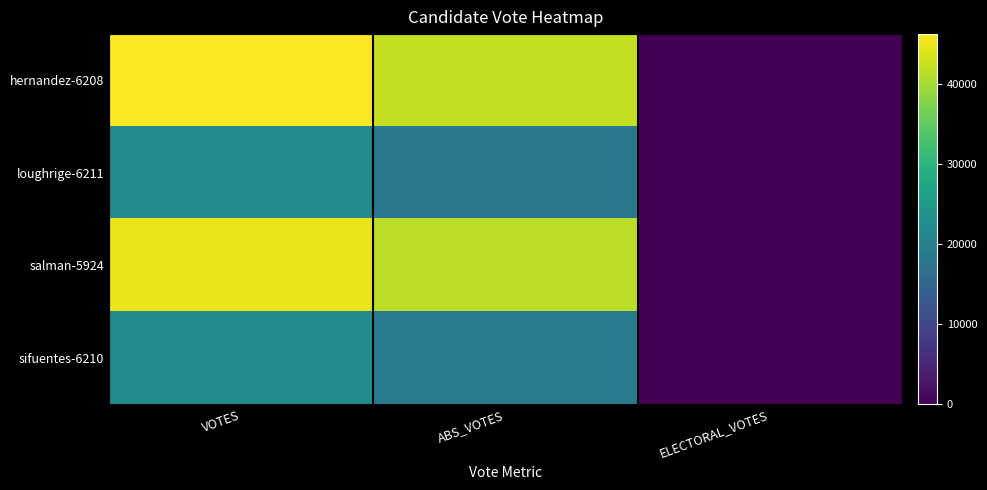

How many series are shown in this chart?

4